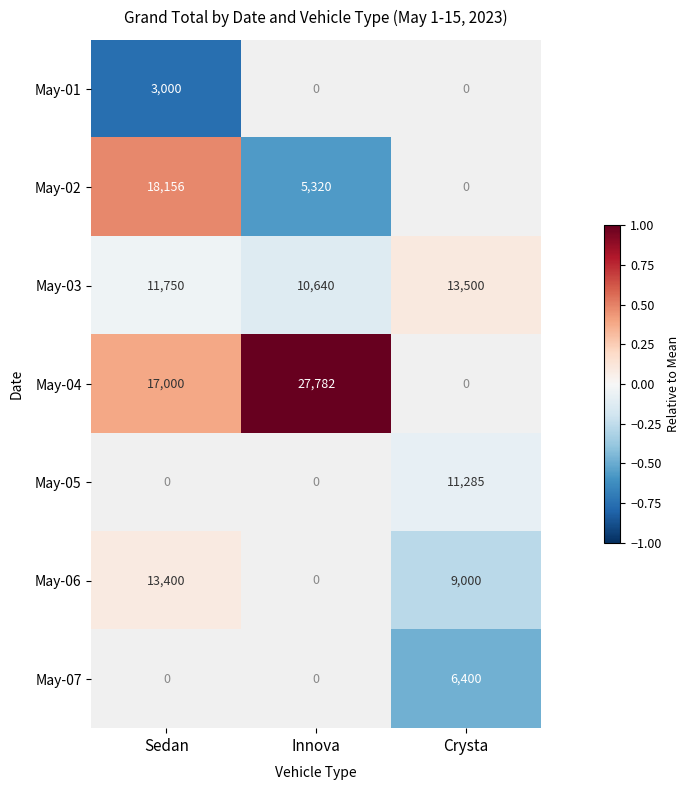

The value of May-02 at Sedan is 18156. True or false?

True